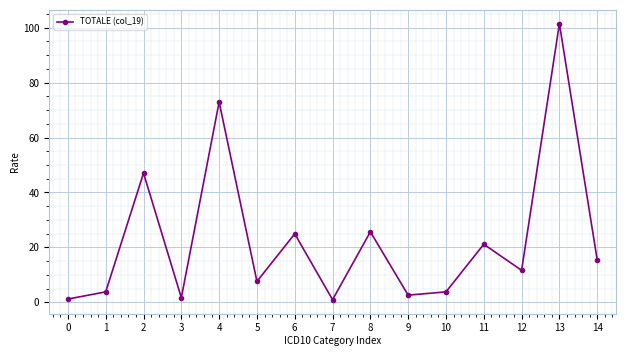

What is the change in value from 4 to 9?

-70.3